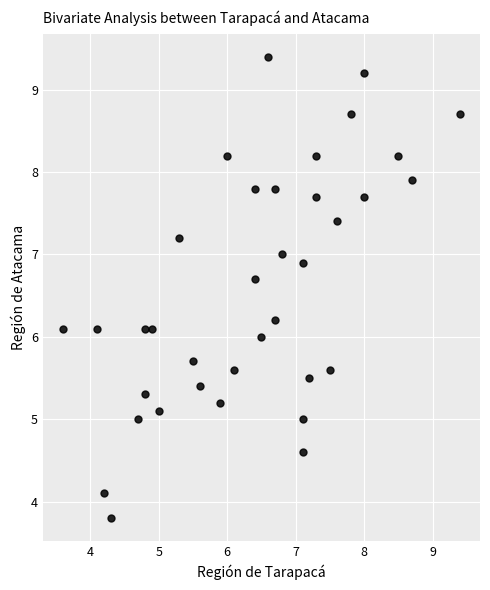

What is the range of X values (max minus min)?

5.8